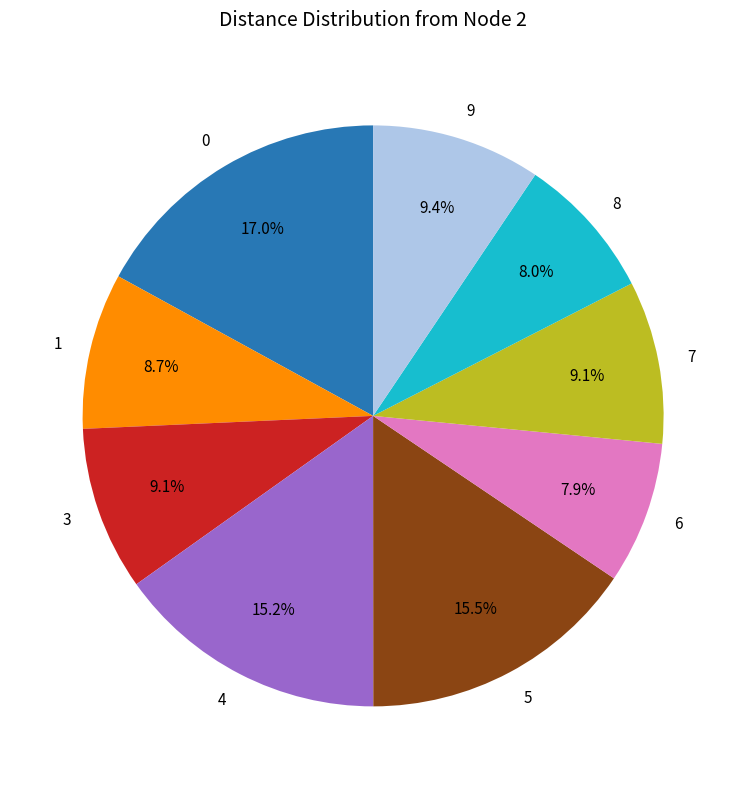

Combined, what portion of the pie is 7 and 6?

17.0%